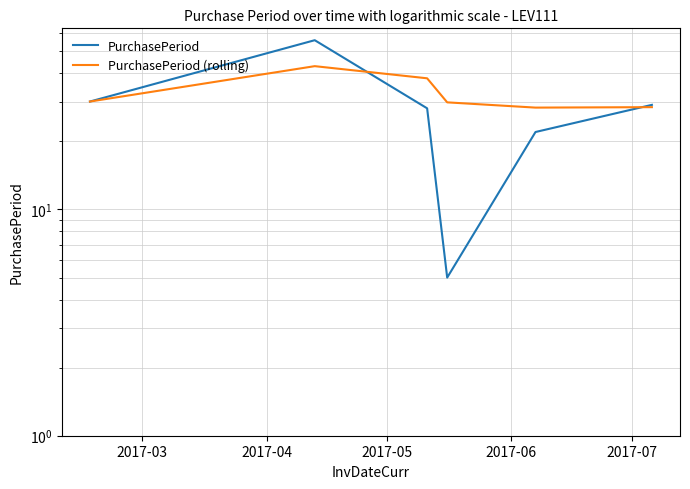

What is the difference between the maximum and minimum values in the PurchasePeriod (rolling) series?

14.8